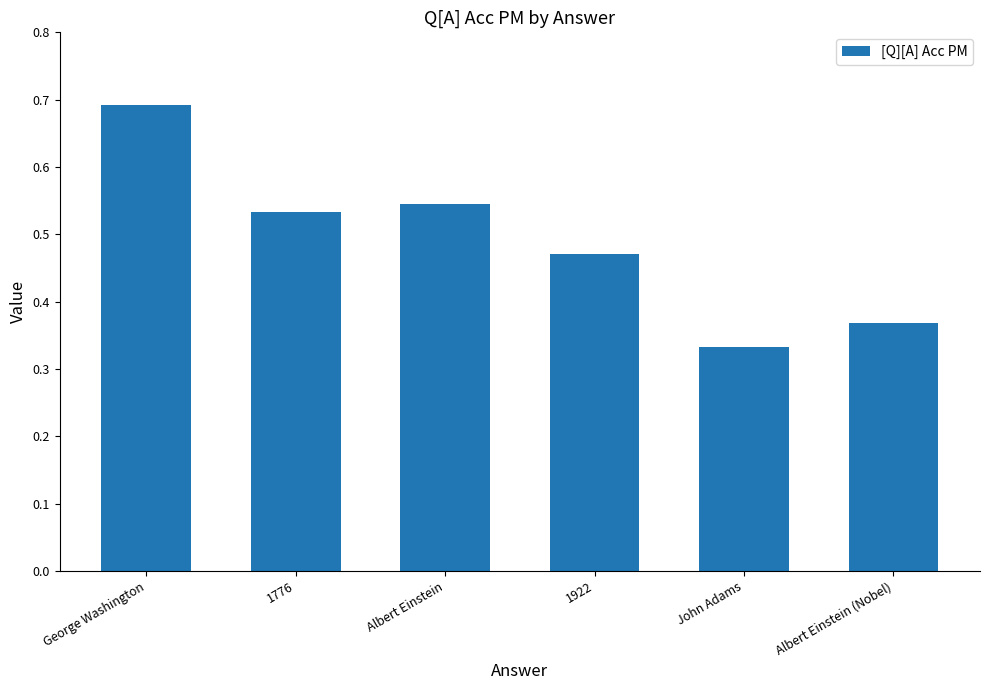

What is the maximum value shown in the chart?

0.7